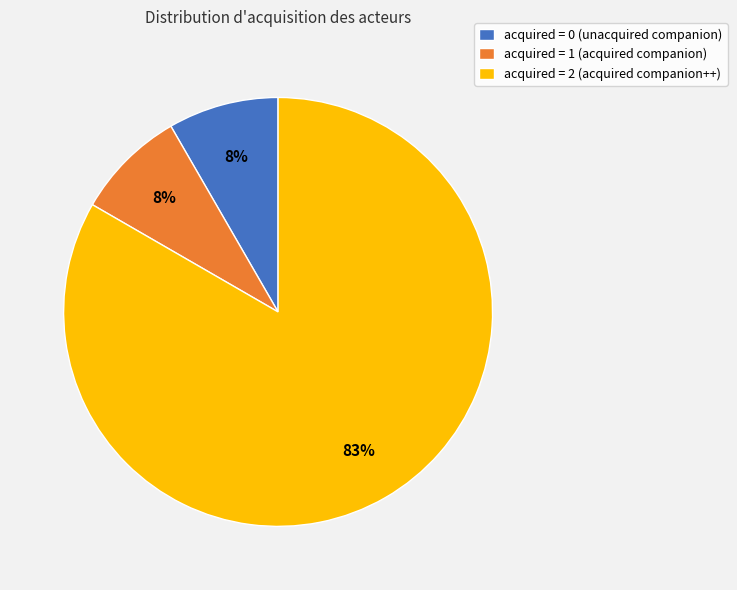

How many slices are in this pie chart?

3